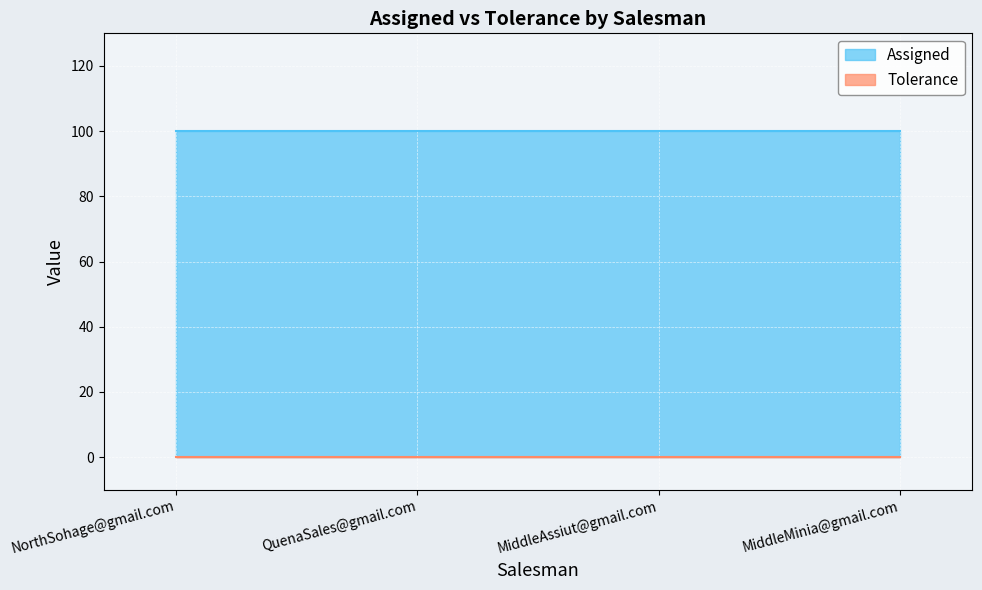

At MiddleAssiut@gmail.com, list the series in order from smallest to largest.

Tolerance, Assigned